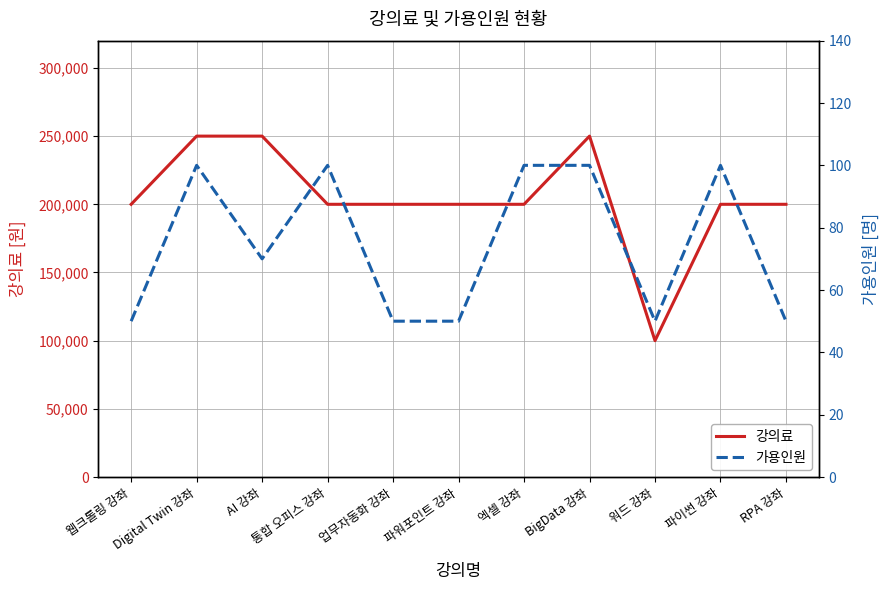

Which series has the widest spread of values?

강의료